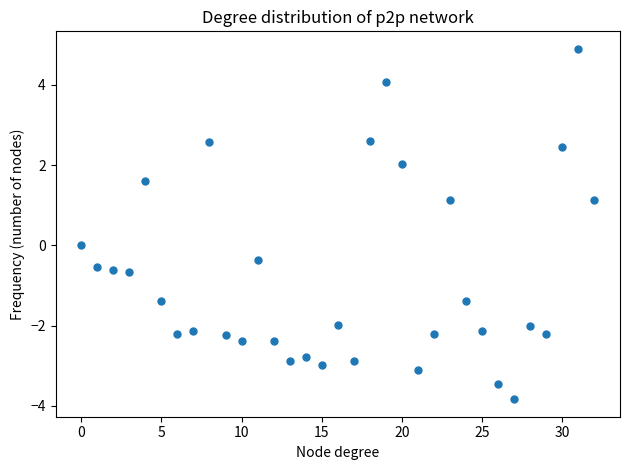

What is the range of Y values (max minus min)?

8.7